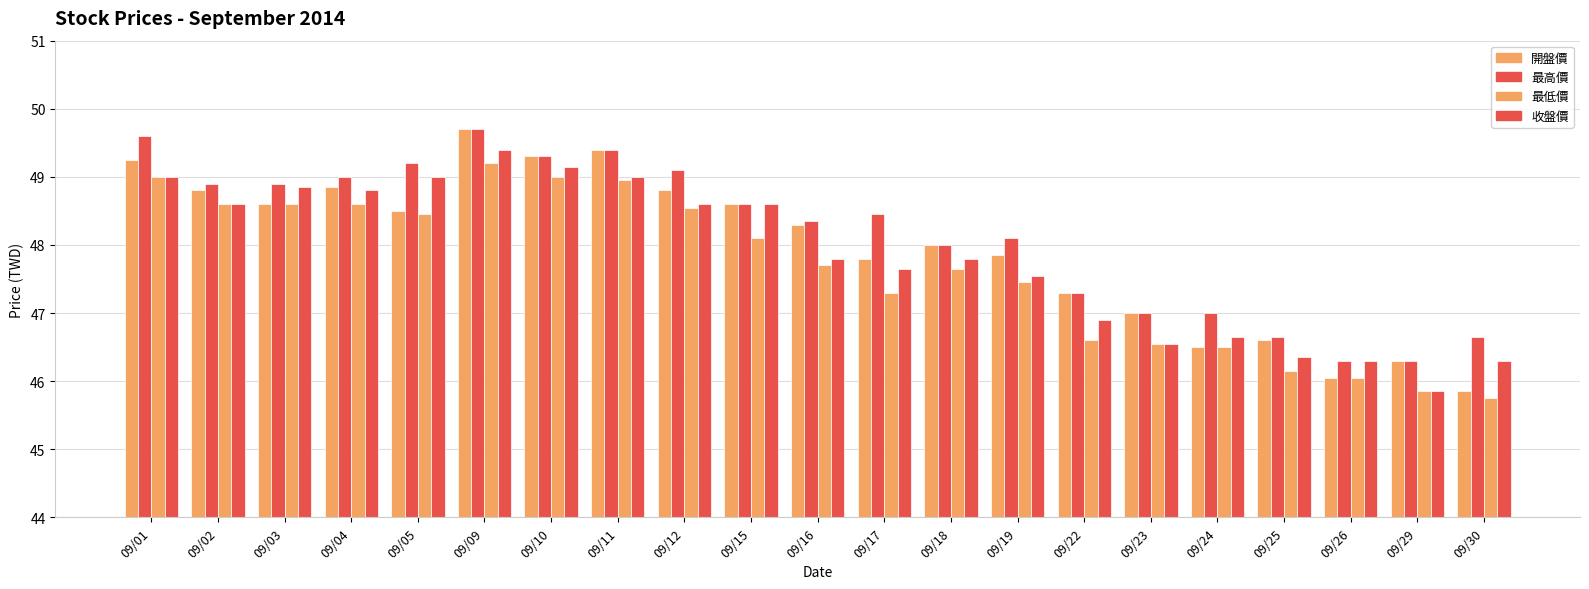

What is the difference between the second highest and minimum values in the 最低價 series?

3.2